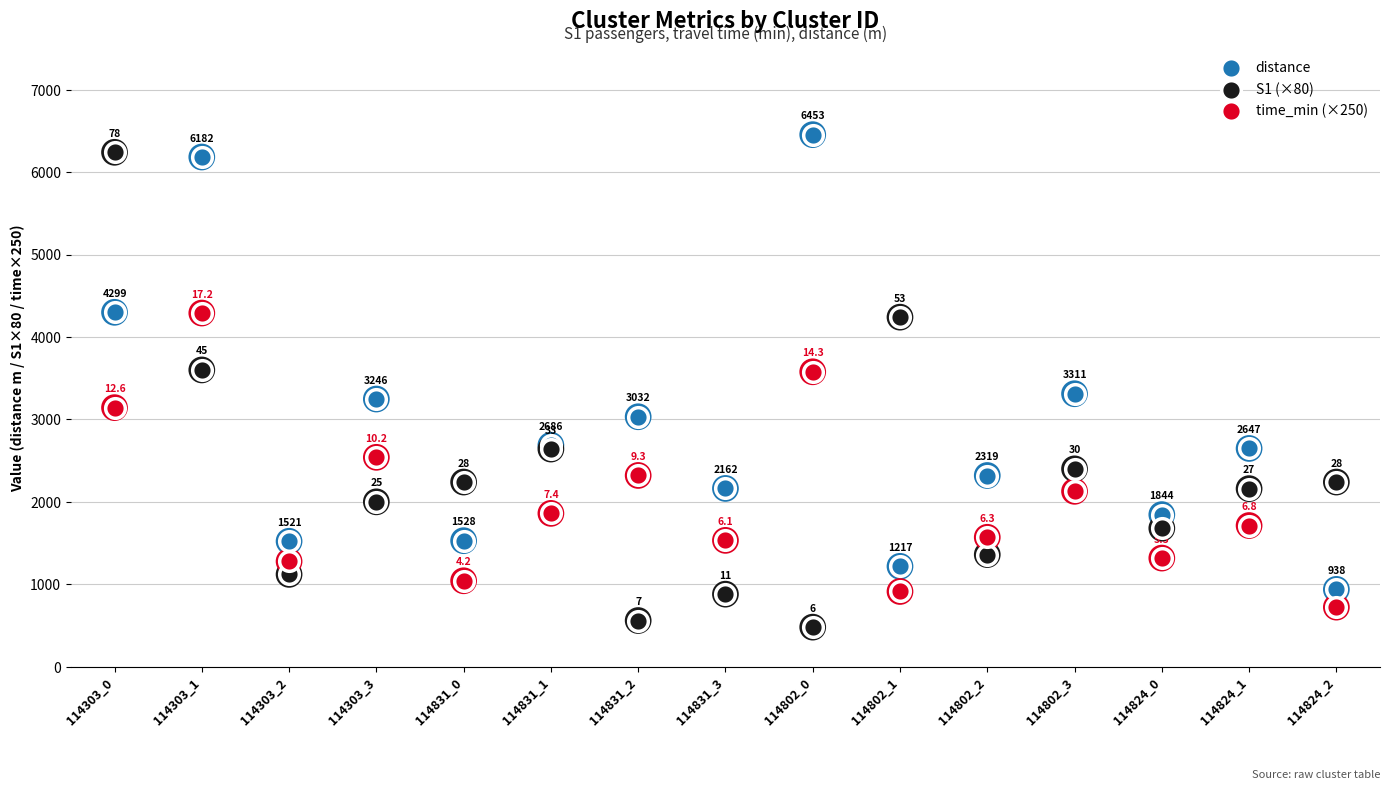

Which series has the largest total across all categories?

distance